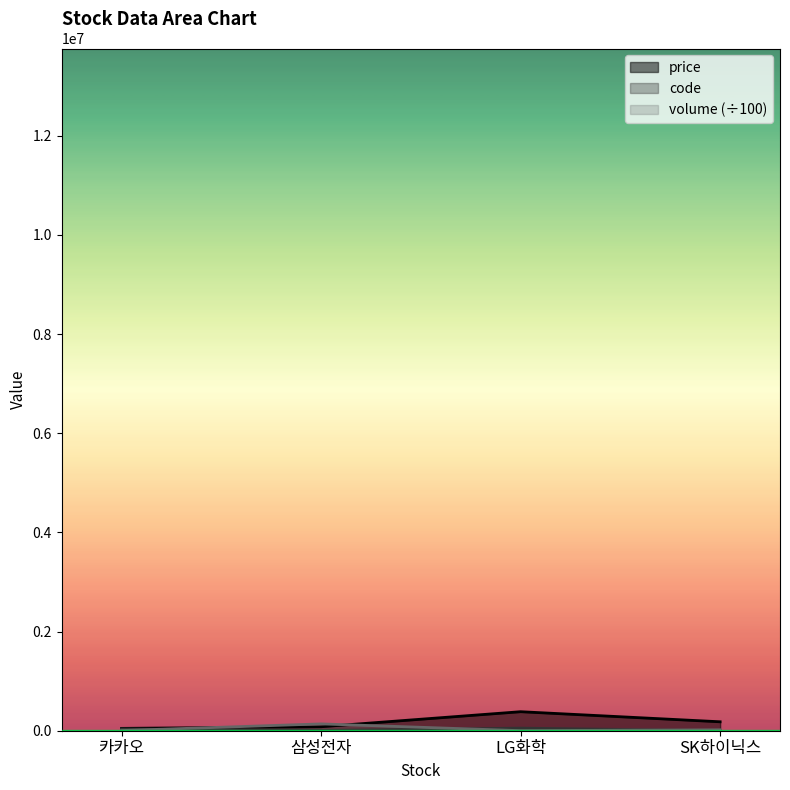

What is the difference between the code values at SK하이닉스 and LG화학?

51250.0